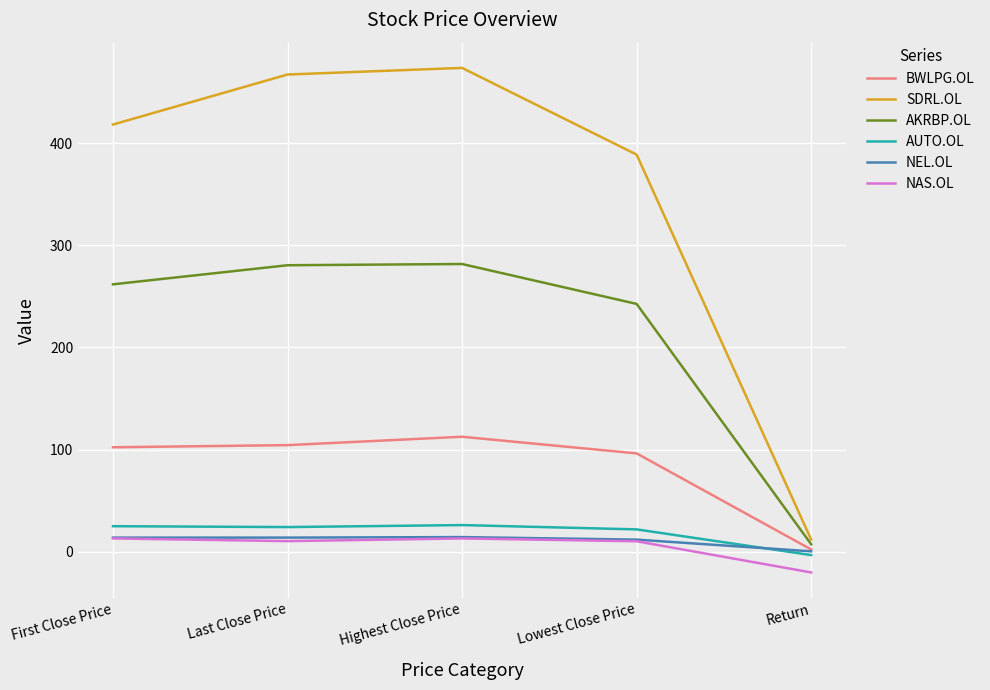

What position from the right is Return?

1